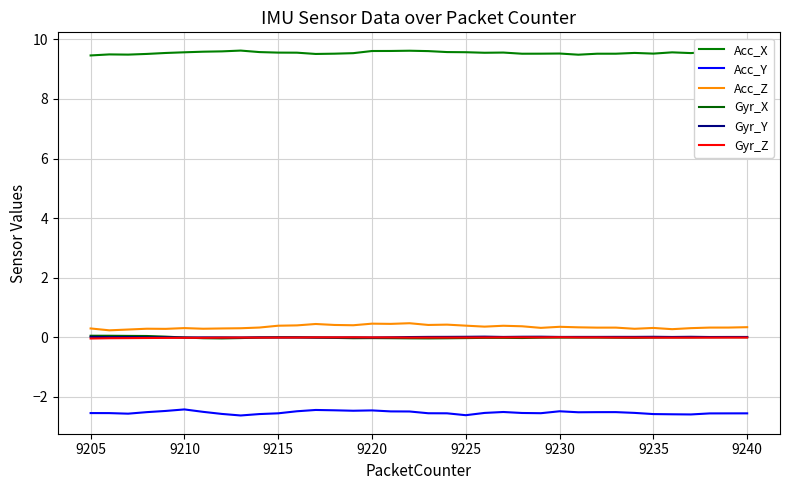

How many lines are shown in the chart?

6